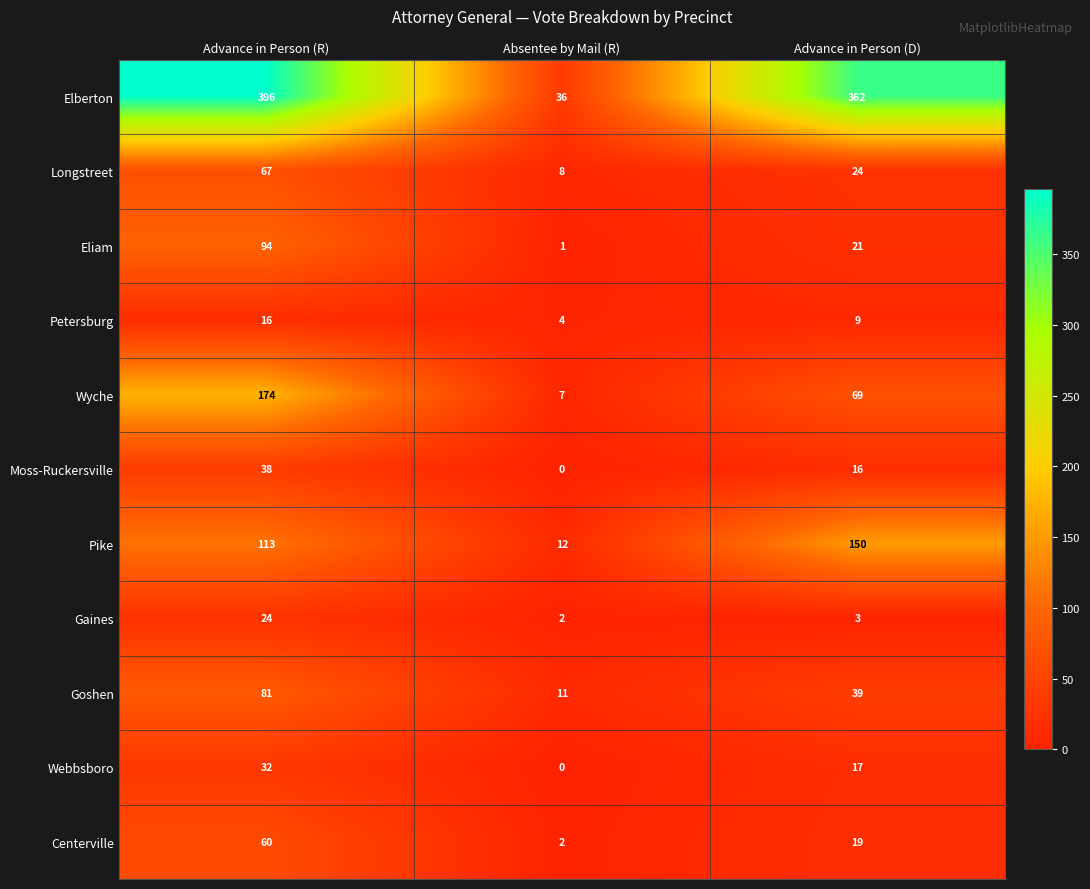

At which label does Gaines first exceed 3?

Advance in Person (R)